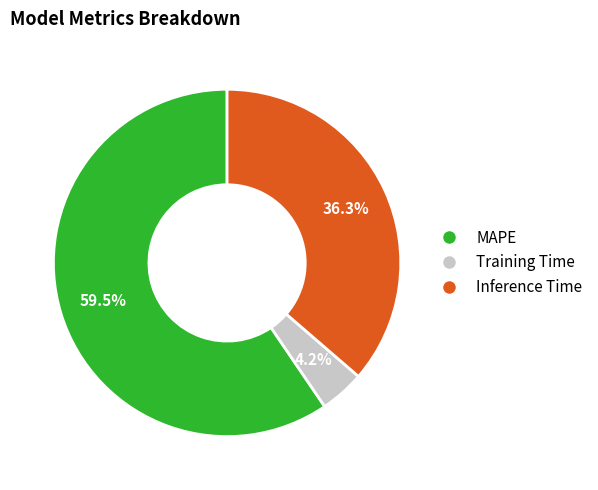

What percentage is NOT represented by Inference Time?

63.7%